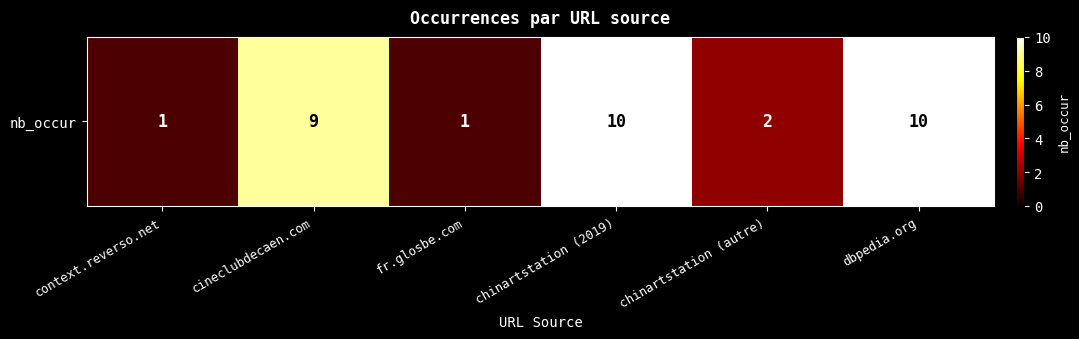

What is the sum of the values at context.reverso.net and fr.glosbe.com?

2